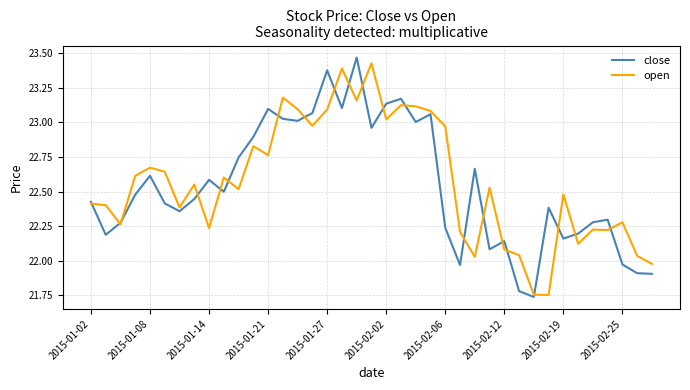

Where does the open series first go above 22?

2015-01-02